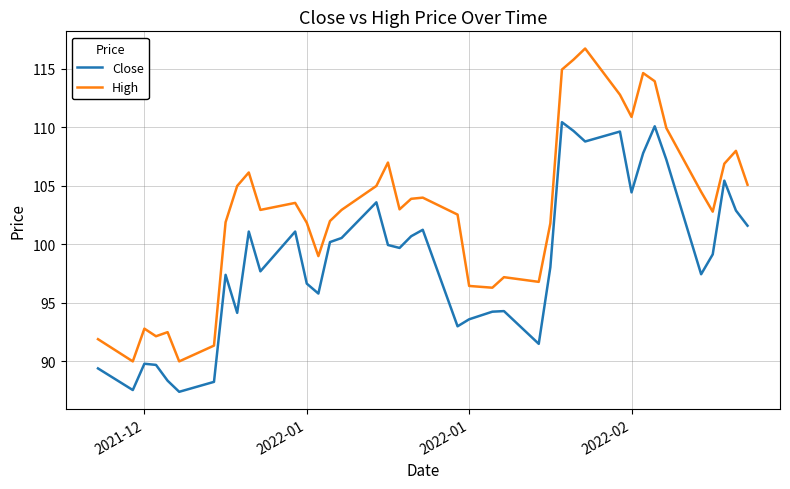

Which series has the widest spread of values?

High